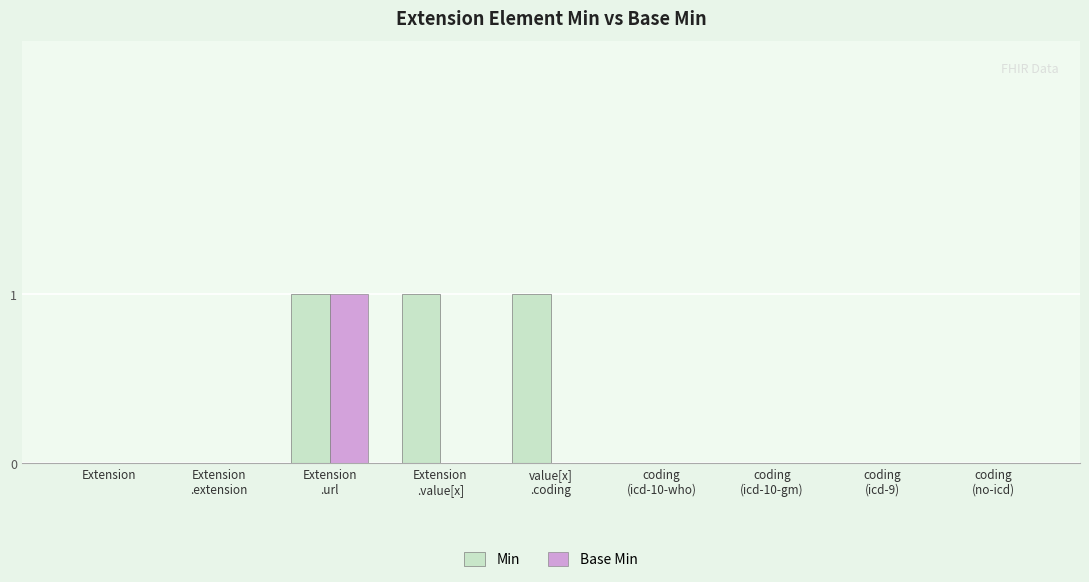

At which category is the sum across all series the highest?

Extension
.url